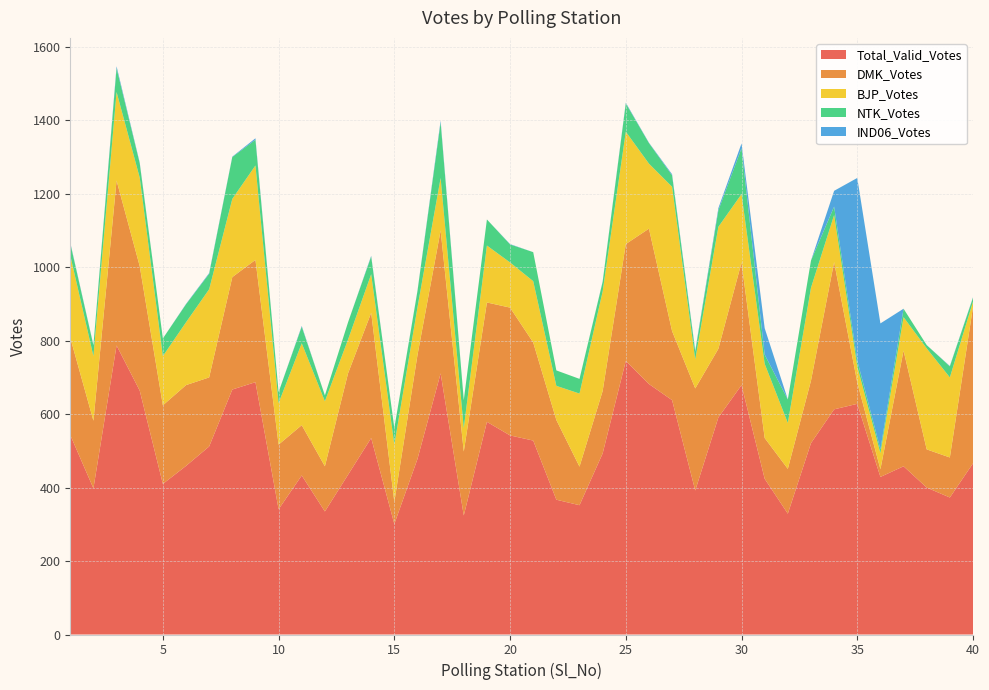

Reading left to right, what are all the values shown in this chart?

Total_Valid_Votes: 543	398	787	664	410	459	512	667	687	341	433	335	435	535	301	478	711	324	579	542	528	367	352	493	745	682	638	392	591	679	424	329	521	613	628	429	458	400	373	466
DMK_Votes: 265	184	449	339	214	220	188	306	333	176	137	123	276	341	60	283	389	174	325	348	267	217	105	170	318	423	188	278	187	334	111	122	170	401	58	21	315	104	109	426
BJP_Votes: 224	176	241	241	134	171	240	213	257	113	223	177	92	105	156	130	143	64	155	123	167	93	199	271	306	177	393	79	332	186	202	125	253	128	44	44	91	275	218	14
NTK_Votes: 33	29	65	39	48	49	42	114	70	30	45	16	47	48	45	44	151	76	71	49	79	42	40	26	77	56	31	21	45	125	25	64	74	23	16	10	23	9	30	11
IND06_Votes: 2	1	5	2	0	1	2	1	4	0	2	0	0	2	0	1	5	0	0	1	0	0	0	1	2	1	3	3	6	13	72	0	0	43	497	343	0	0	1	1